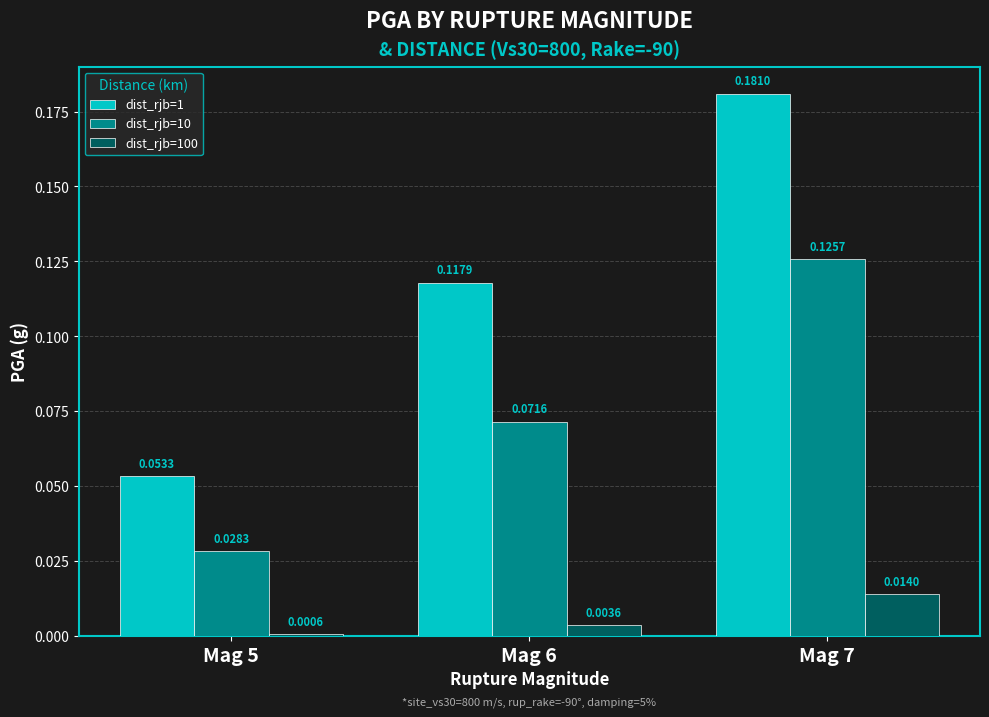

Rank the categories by dist_rjb=10 value from lowest to highest.

Mag 5, Mag 6, Mag 7